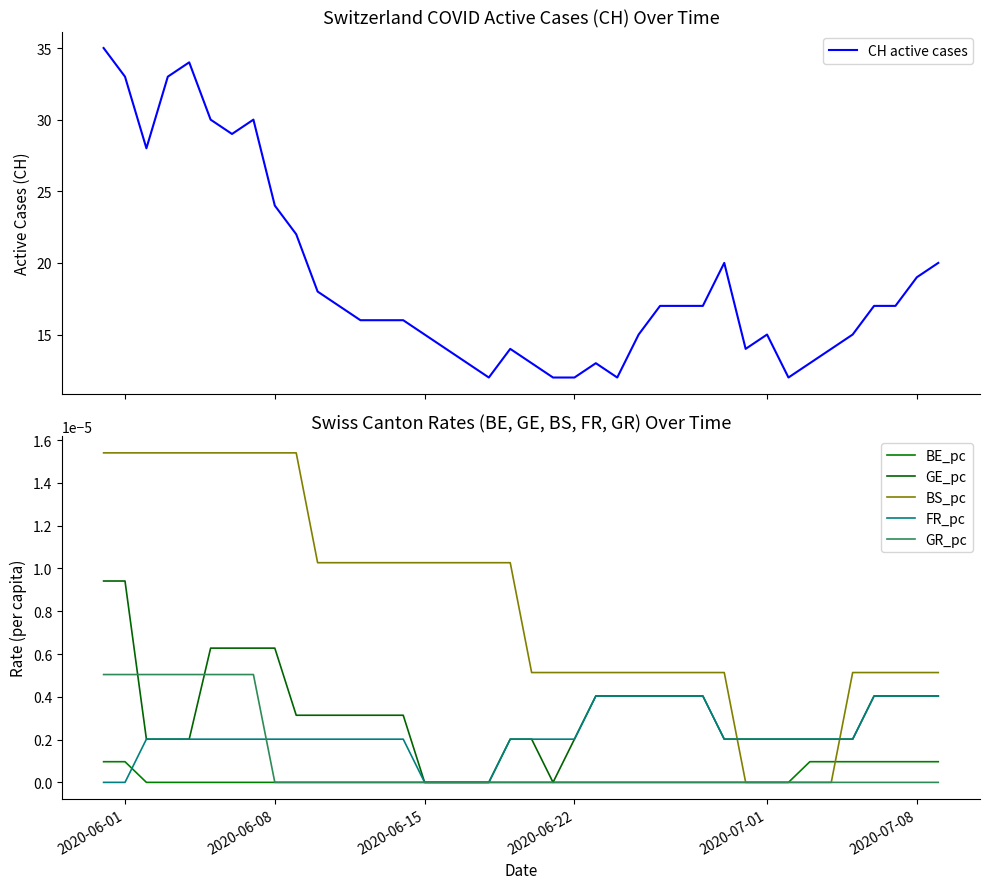

What is the maximum value for CH active cases?

35